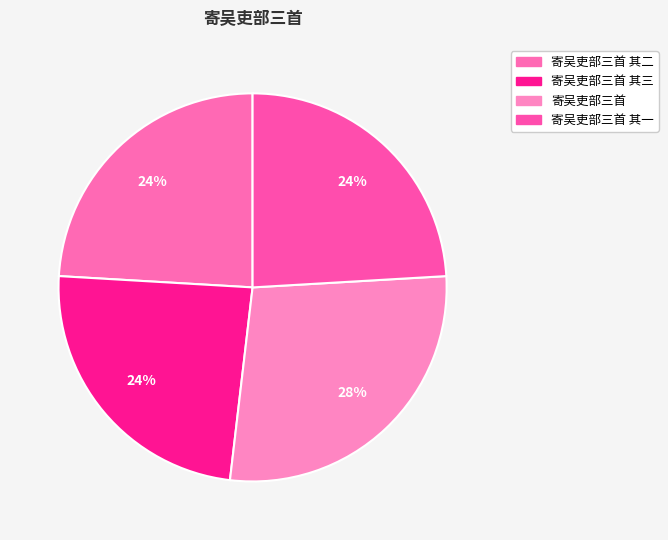

How many slices are in this pie chart?

4